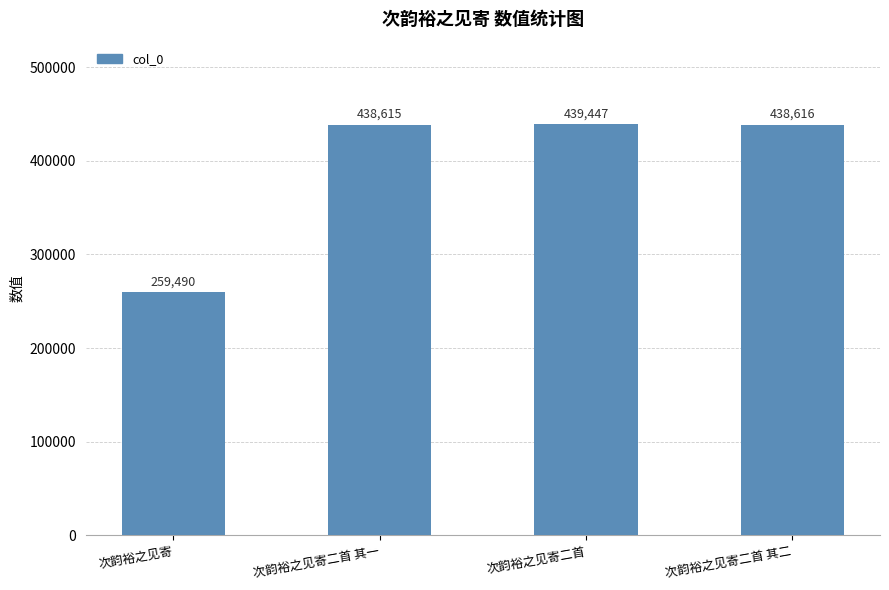

Rank the categories by value from highest to lowest.

次韵裕之见寄二首, 次韵裕之见寄二首 其二, 次韵裕之见寄二首 其一, 次韵裕之见寄